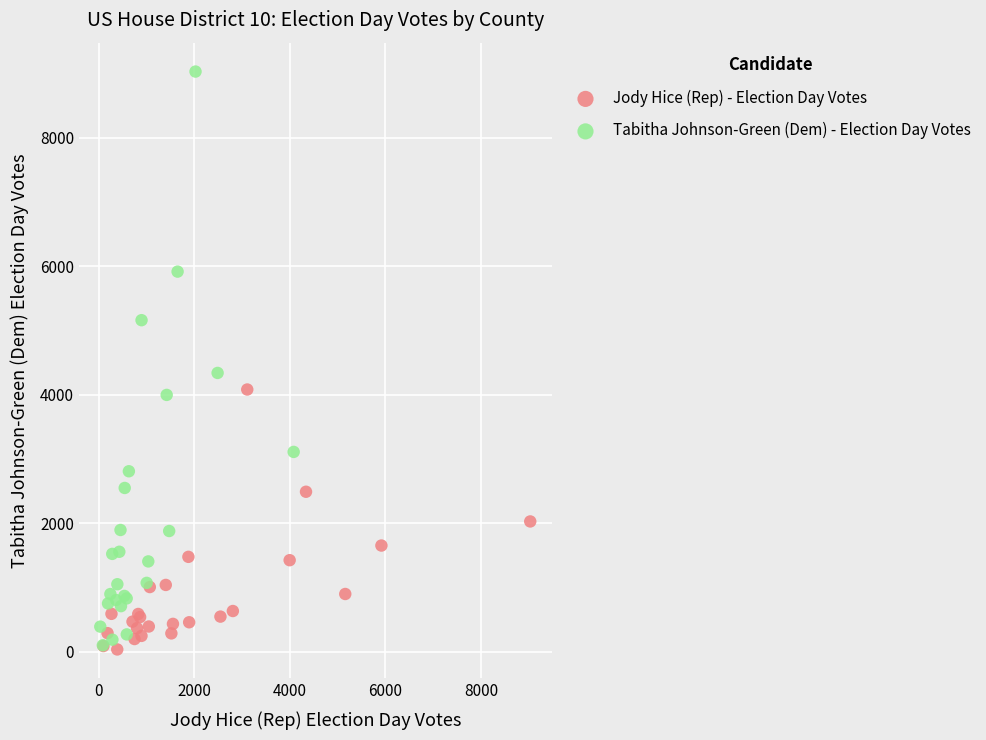

Which series has the largest Y range (max minus min)?

Tabitha Johnson-Green (Dem) - Election Day Votes